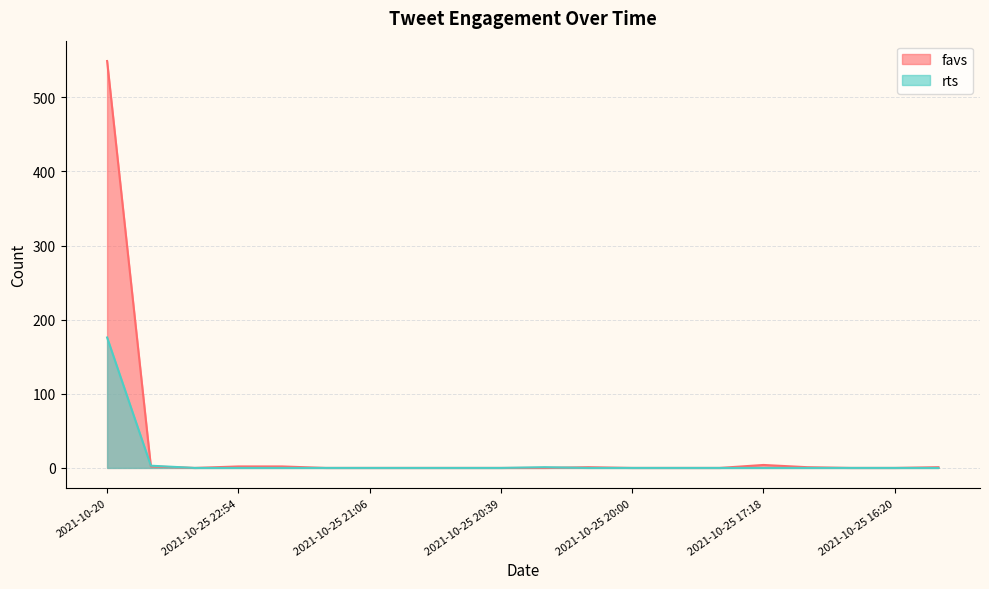

Which series has the largest range (max minus min)?

favs